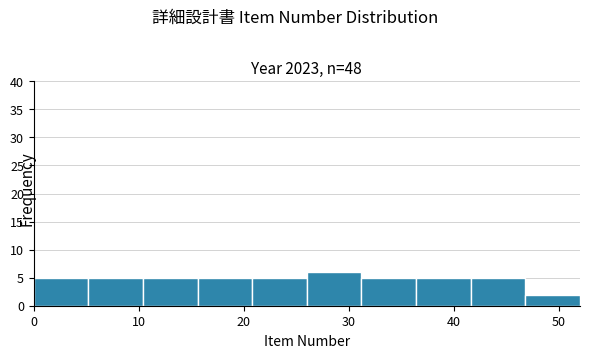

Reading left to right, list every bar in this chart as the range it spans on the x-axis followed by its height. Neither the bar edges nor the heights are printed on the chart, so give them approximately, as read against the axes.

0.0 to 5.2: 5
5.2 to 10.4: 5
10.4 to 15.6: 5
15.6 to 20.8: 5
20.8 to 26.0: 5
26.0 to 31.2: 6
31.2 to 36.4: 5
36.4 to 41.6: 5
41.6 to 46.8: 5
46.8 to 52.0: 2